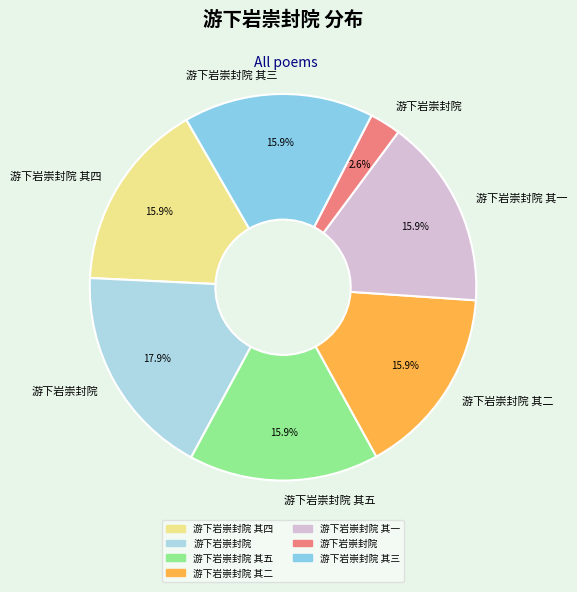

Count the number of slices in the pie.

7